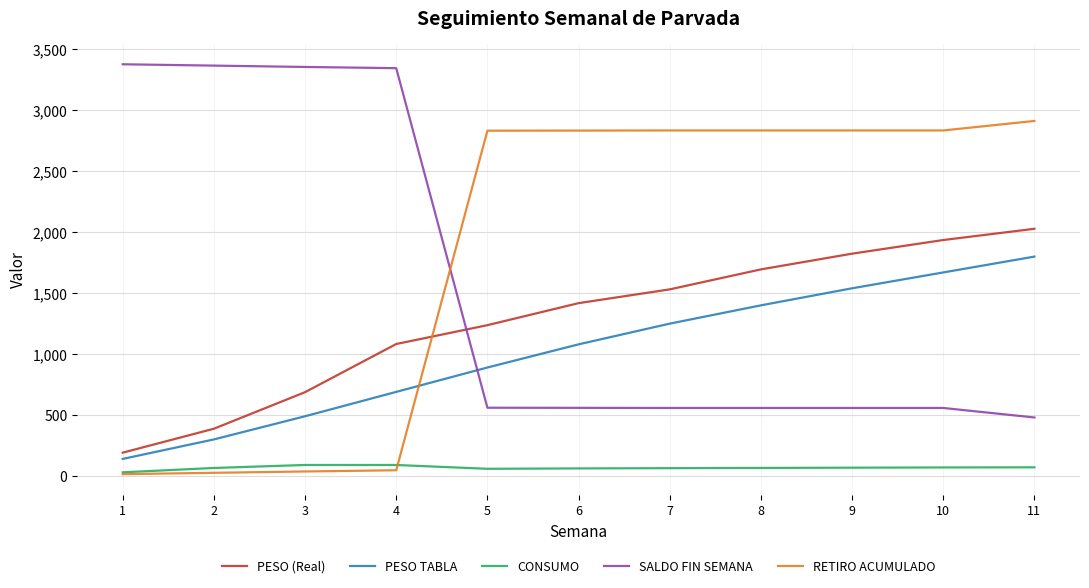

Count the number of categories in the chart.

11